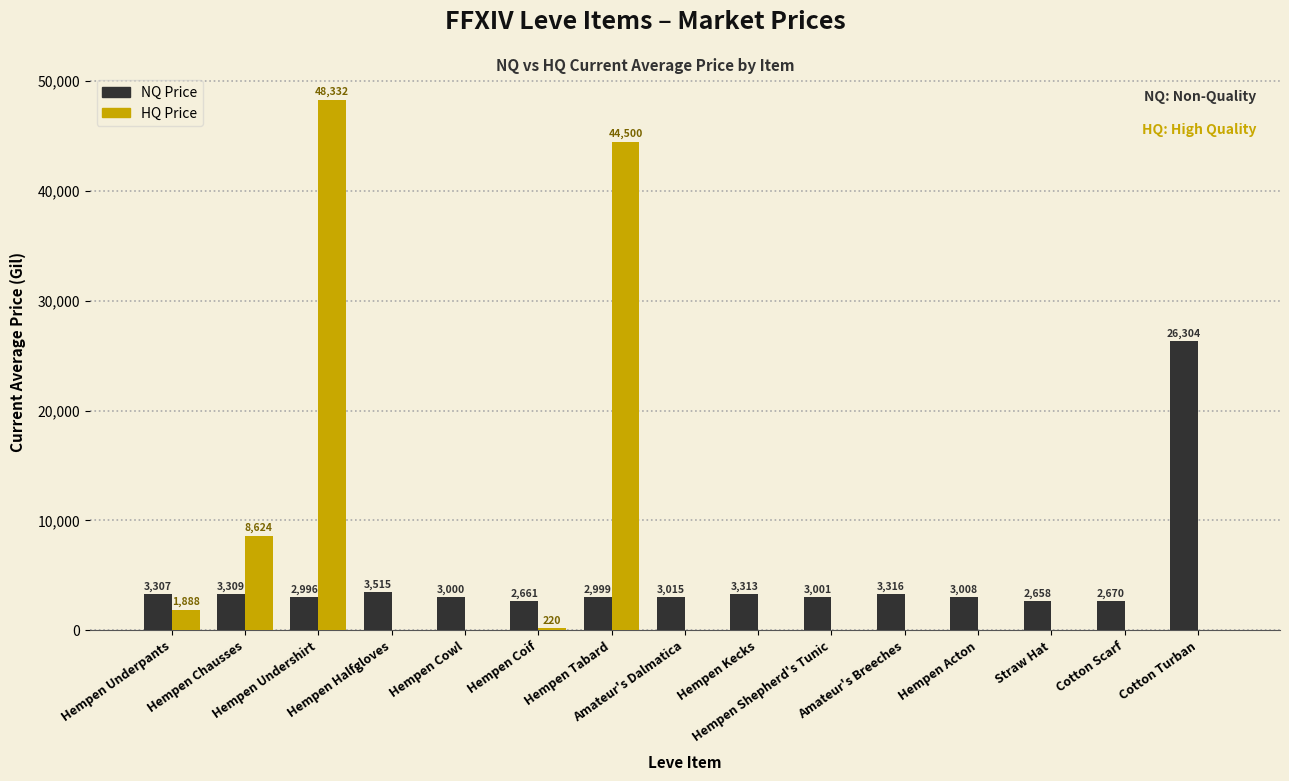

What is the sum of all HQ Price values?

103564